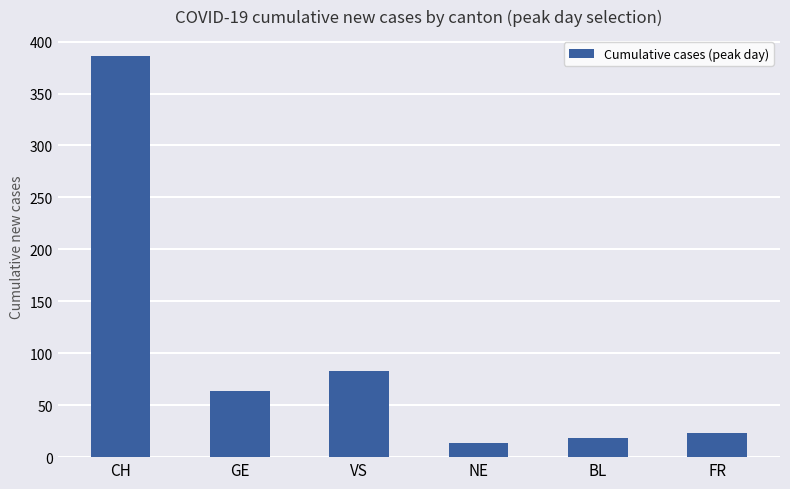

Which category has the highest value across all series?

CH